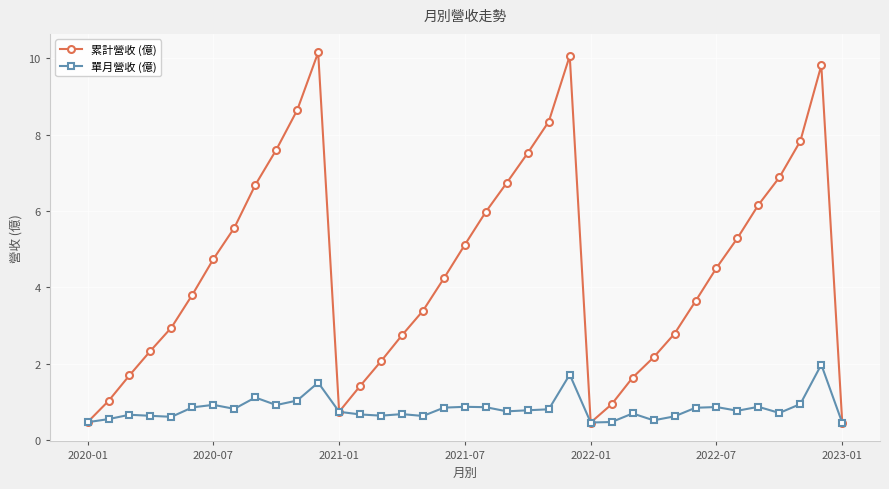

Count the number of data series in this chart.

2